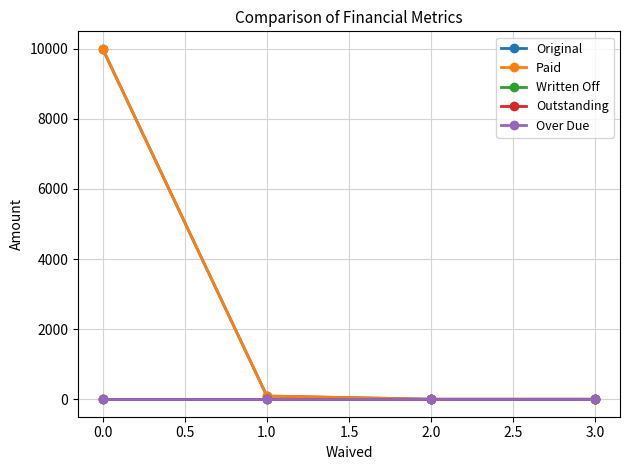

True or false: Original has a value of 0.0 at 3.0.

True